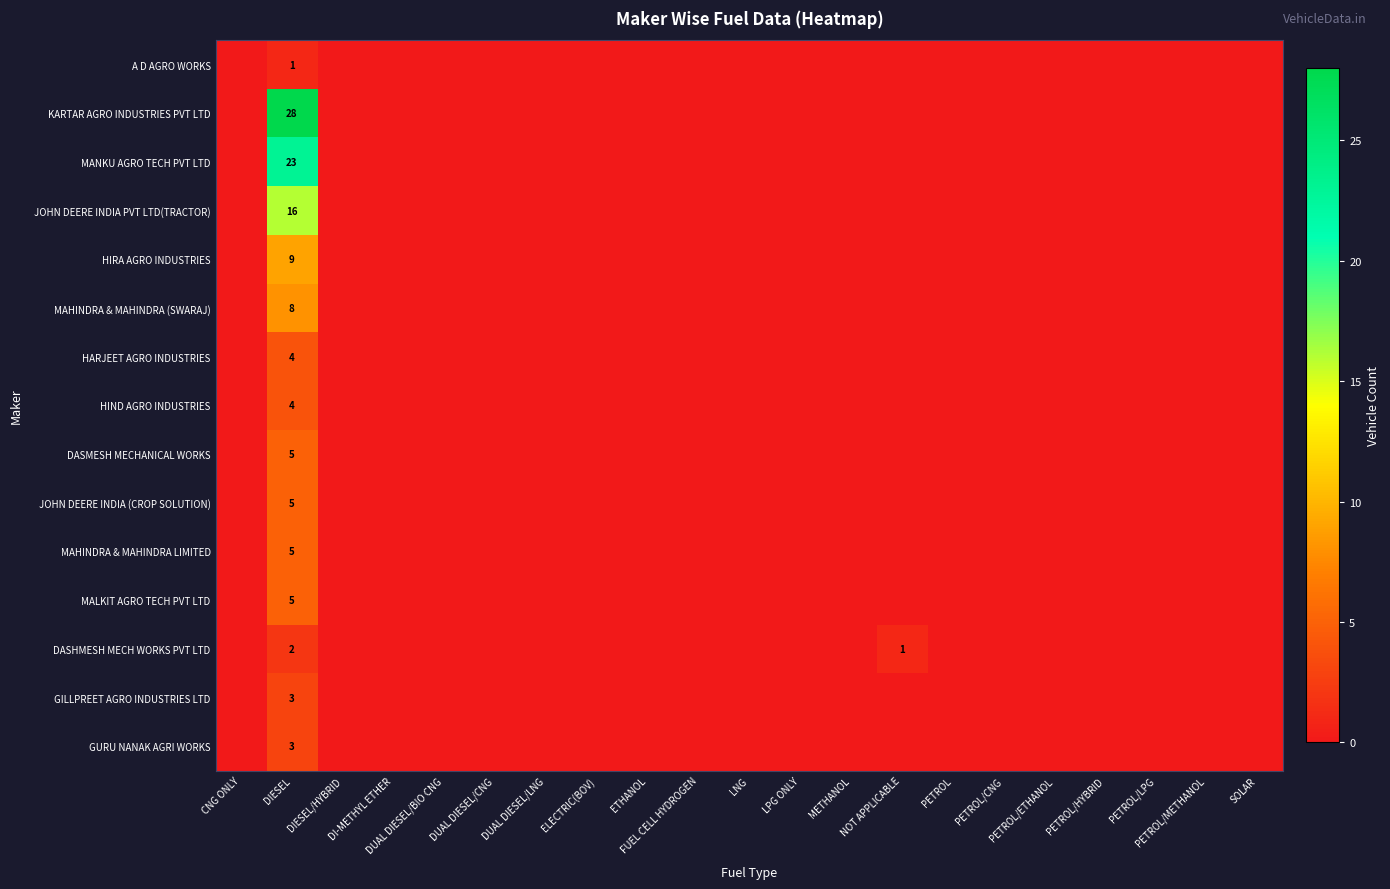

What is the difference between the maximum and minimum values in the HIND AGRO INDUSTRIES series?

4